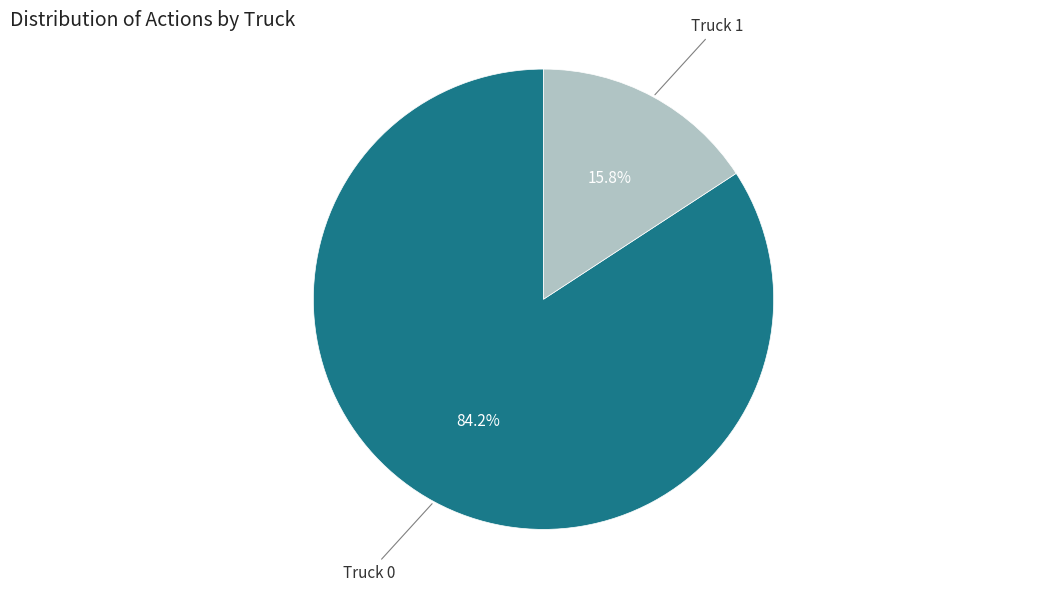

To the nearest percent, what portion does Truck 1 represent?

16%